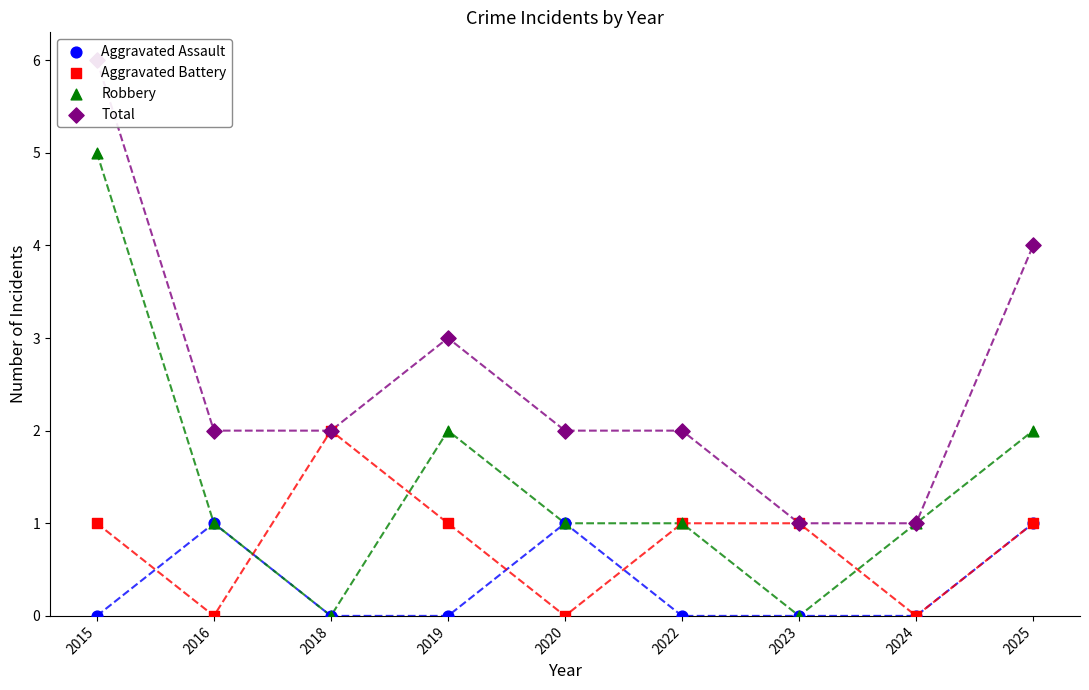

Is the value of Aggravated Battery at 2022 greater than the value of Total at 2023?

No